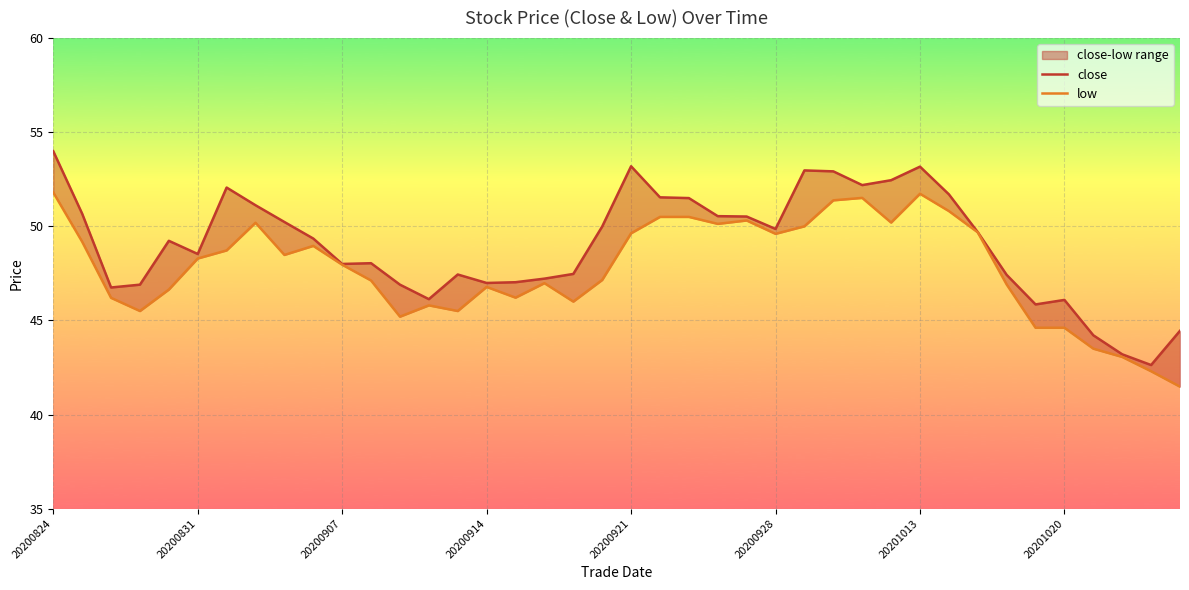

What is the maximum value shown in the chart?

54.0